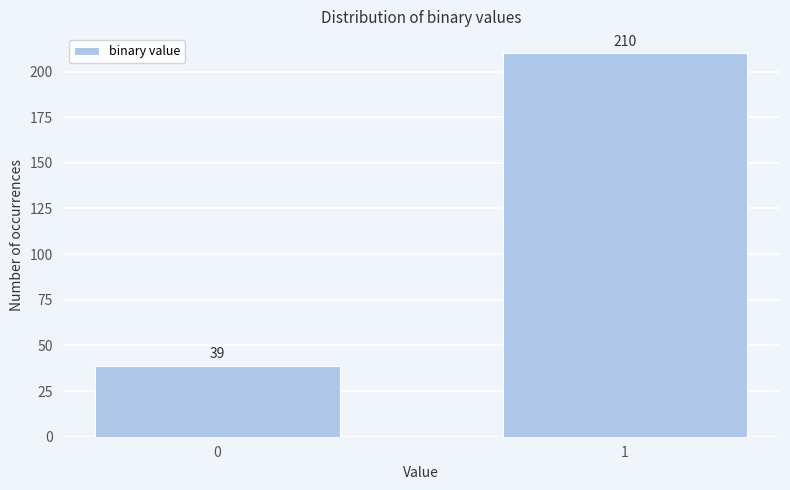

Reading right to left, list all the values displayed in this chart.

1=210	0=39